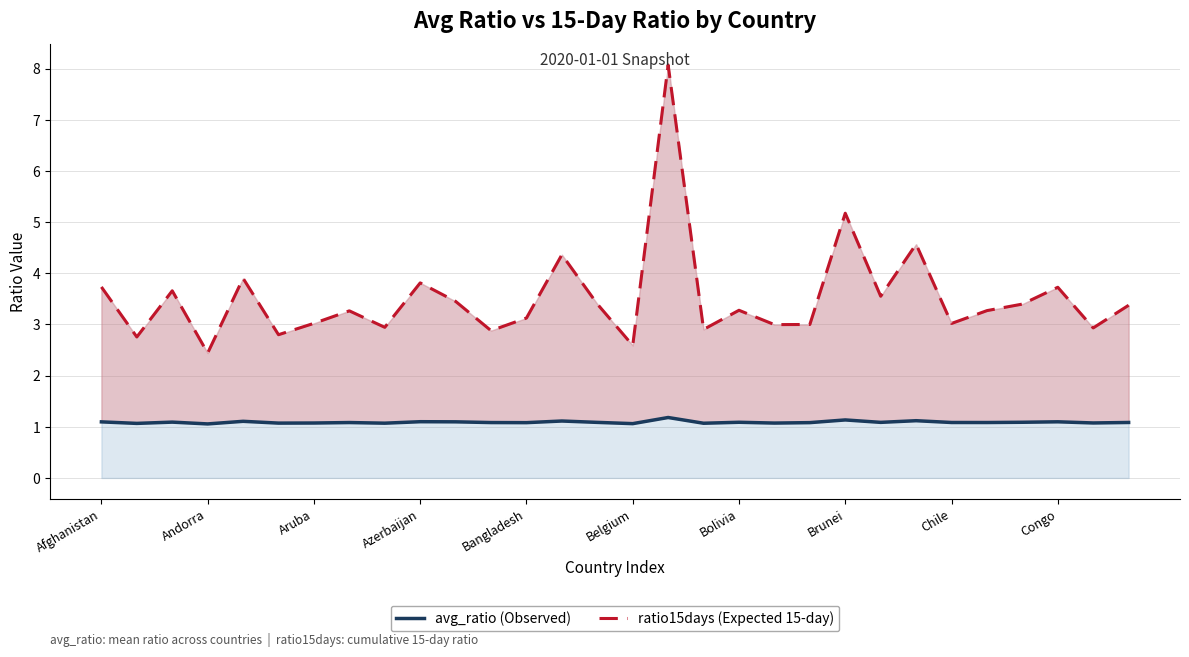

True or false: ratio15days (15-day) and avg_ratio intersect in this chart.

False